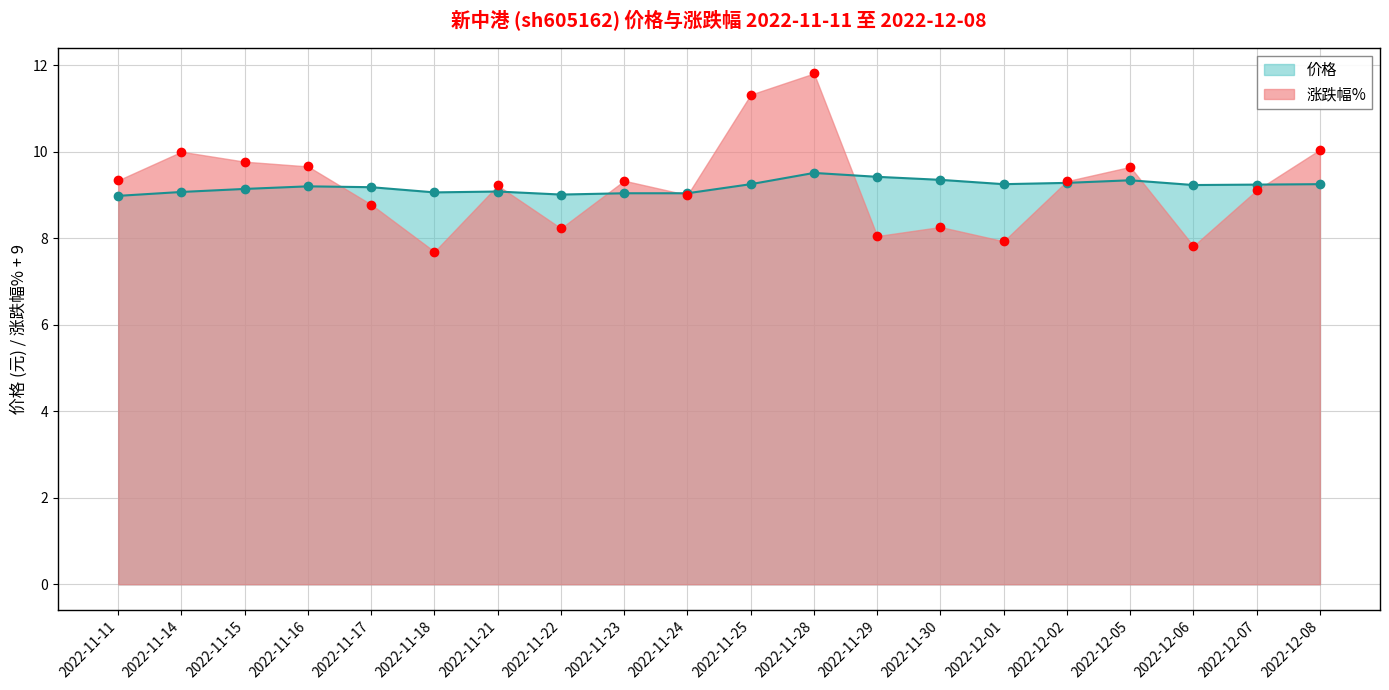

What value does the 价格 series have at 2022-12-08?

9.2